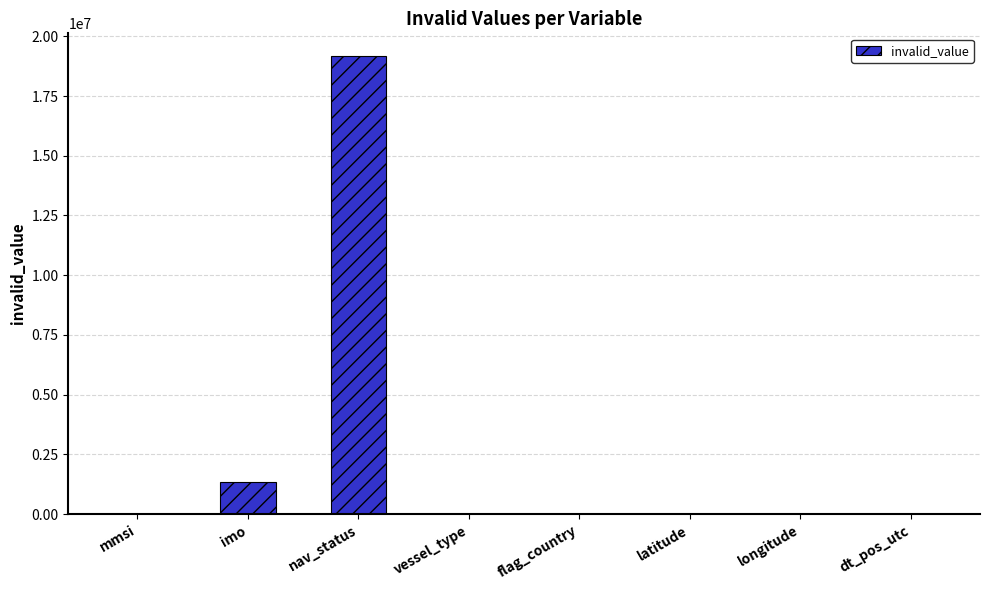

What is the sum of the values at nav_status and imo?

20491690